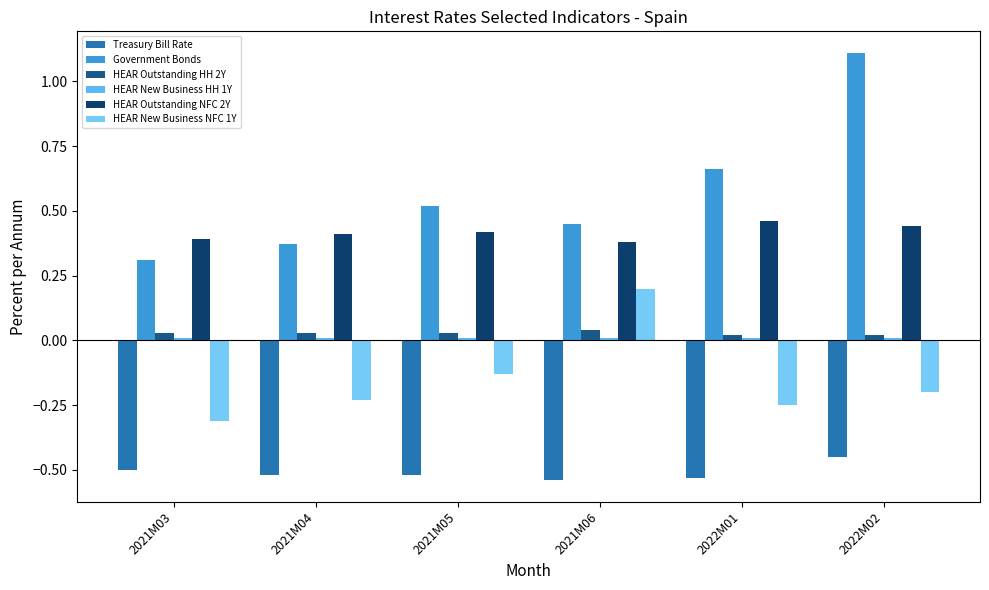

Rank the categories by HEAR Outstanding NFC 2Y value from highest to lowest.

2022M01, 2022M02, 2021M05, 2021M04, 2021M03, 2021M06